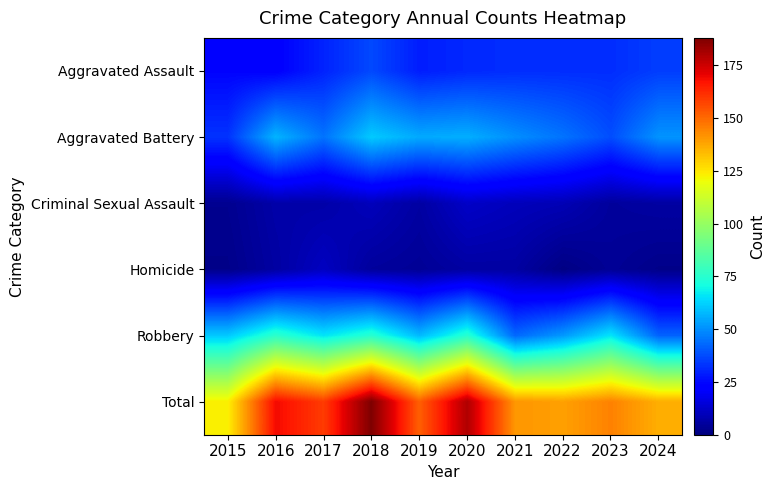

Reading left to right, what are all the values shown in this chart?

Aggravated Assault: 2015=24	2016=23	2017=30	2018=37	2019=29	2020=31	2021=32	2022=32	2023=32	2024=35
Aggravated Battery: 2015=33	2016=57	2017=45	2018=61	2019=55	2020=56	2021=50	2022=45	2023=38	2024=51
Criminal Sexual Assault: 2015=3	2016=7	2017=7	2018=10	2019=6	2020=12	2021=10	2022=9	2023=5	2024=6
Homicide: 2015=2	2016=6	2017=11	2018=5	2019=4	2020=6	2021=6	2022=1	2023=4	2024=2
Robbery: 2015=61	2016=76	2017=66	2018=75	2019=58	2020=75	2021=43	2022=52	2023=66	2024=42
Total: 2015=123	2016=169	2017=159	2018=188	2019=152	2020=180	2021=141	2022=139	2023=145	2024=136